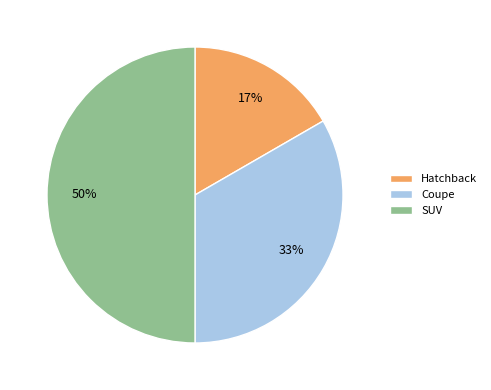

Combined, do Coupe and SUV account for over 50%?

Yes